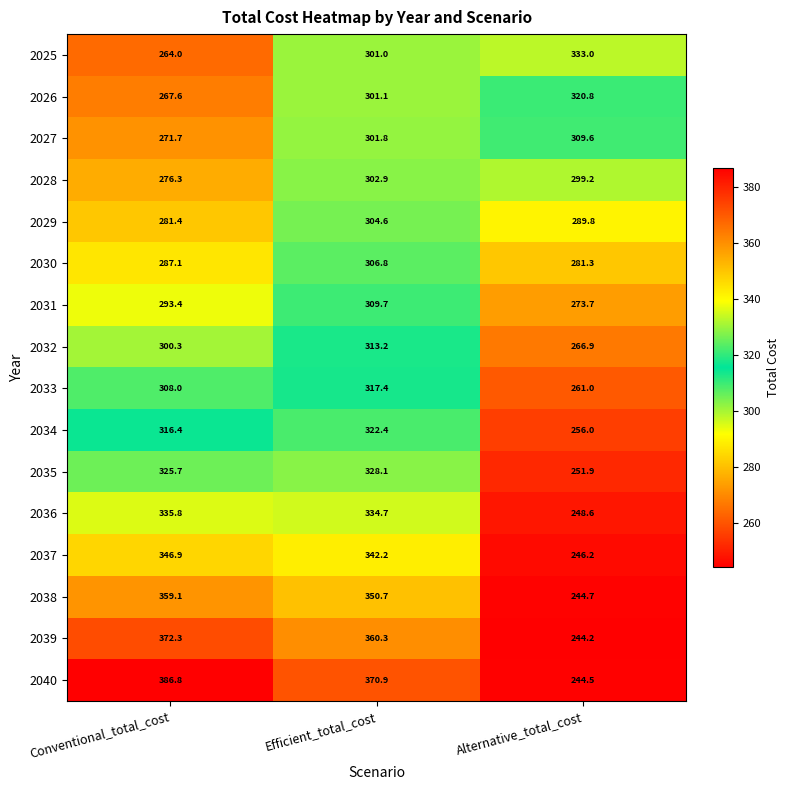

Count the number of data series in this chart.

16